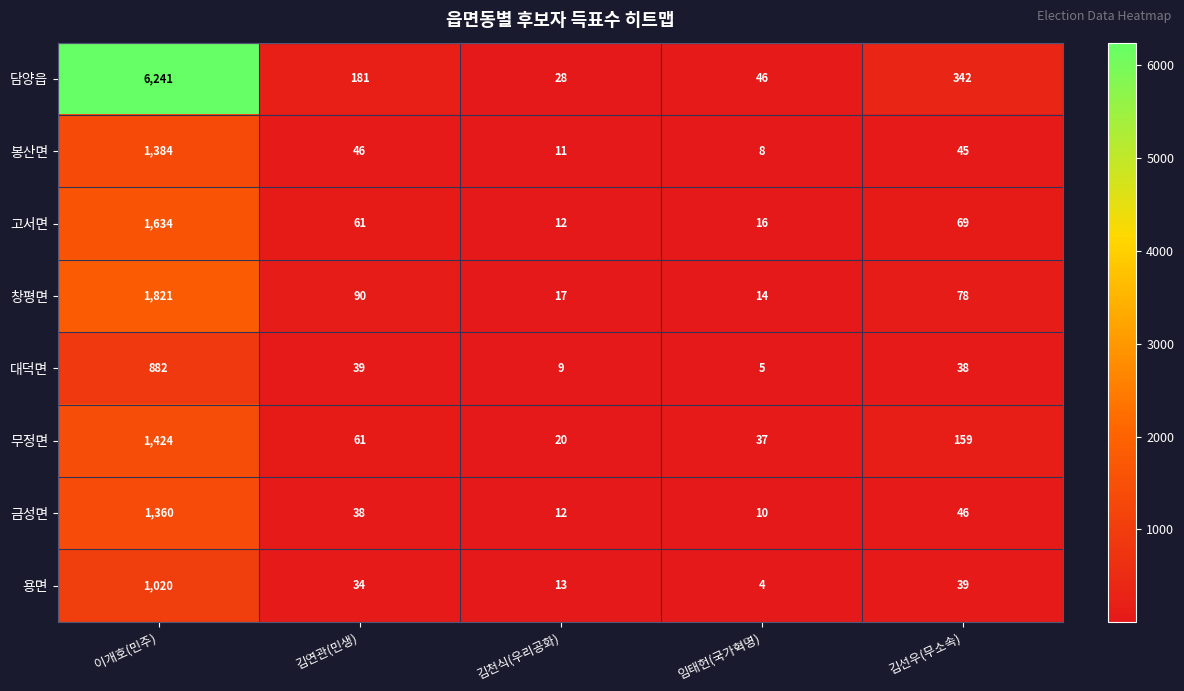

The 대덕면 series shows 38 at 김선우(무소속). True or false?

True